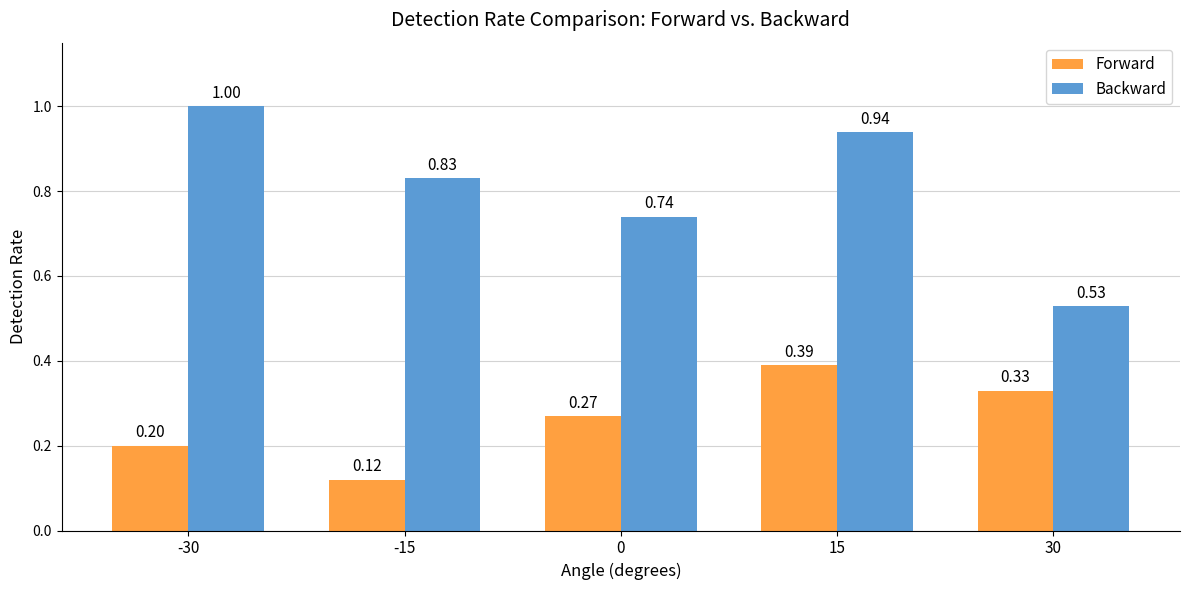

At which label does Backward reach its minimum?

30